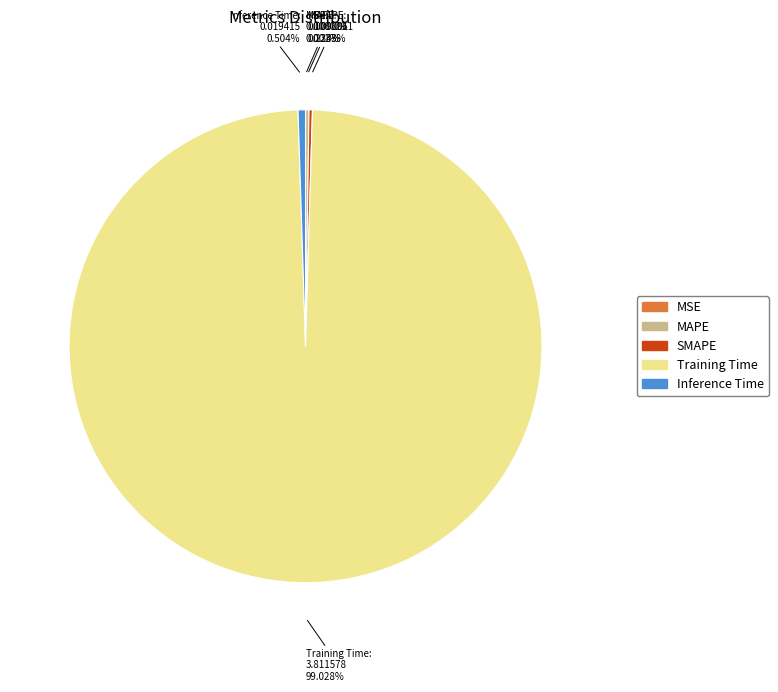

Which category has the biggest portion of the pie?

Training Time